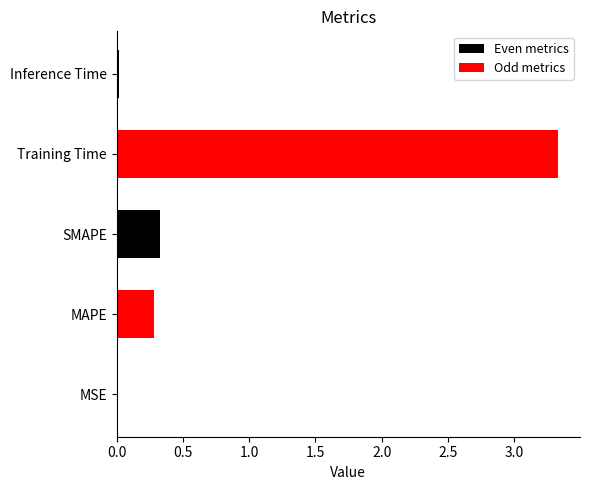

List the labels in order of value, largest first.

Training Time, SMAPE, MAPE, Inference Time, MSE